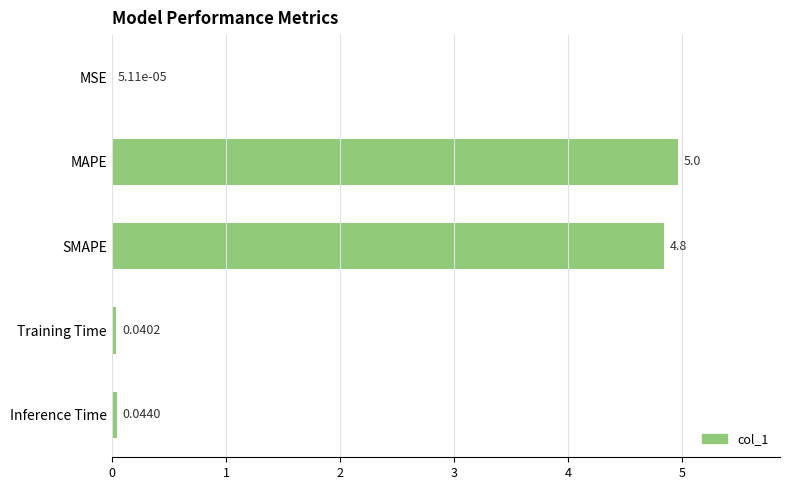

Which has a higher value, MAPE or Inference Time?

MAPE